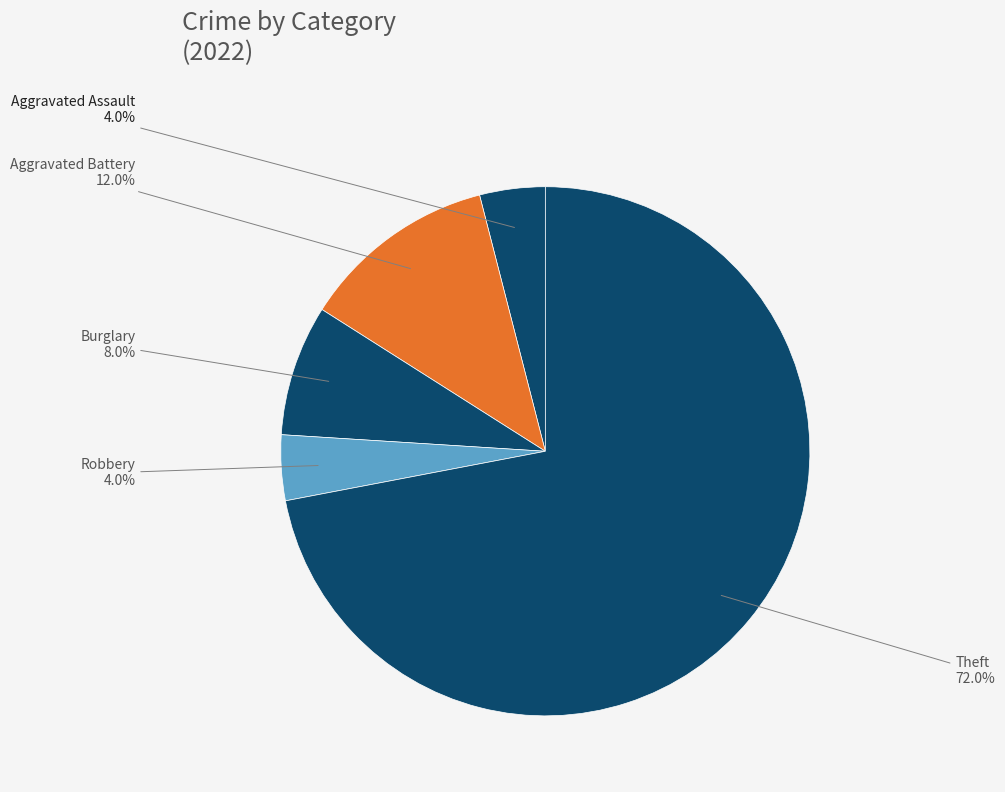

How many segments does this pie chart have?

5